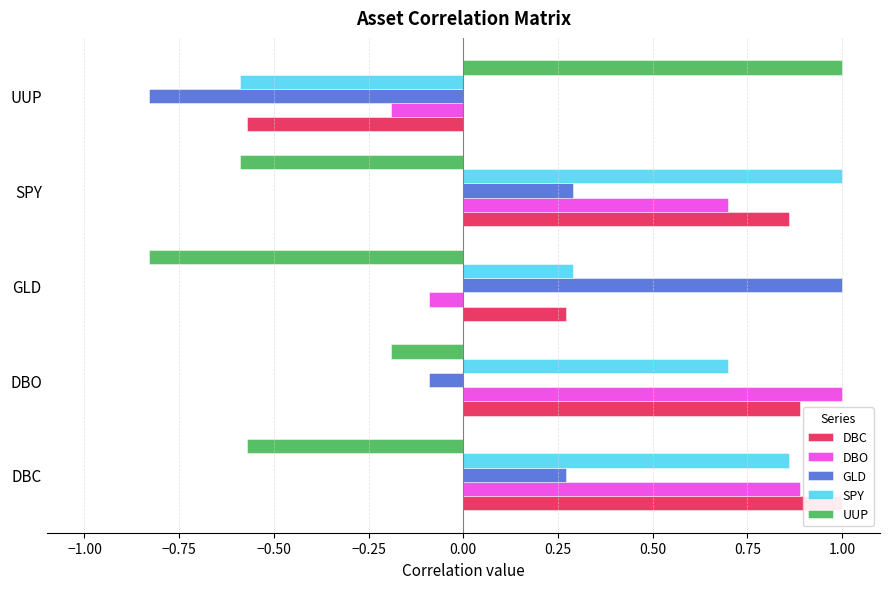

List the series in order of their peak value, highest first.

DBC, DBO, GLD, SPY, UUP